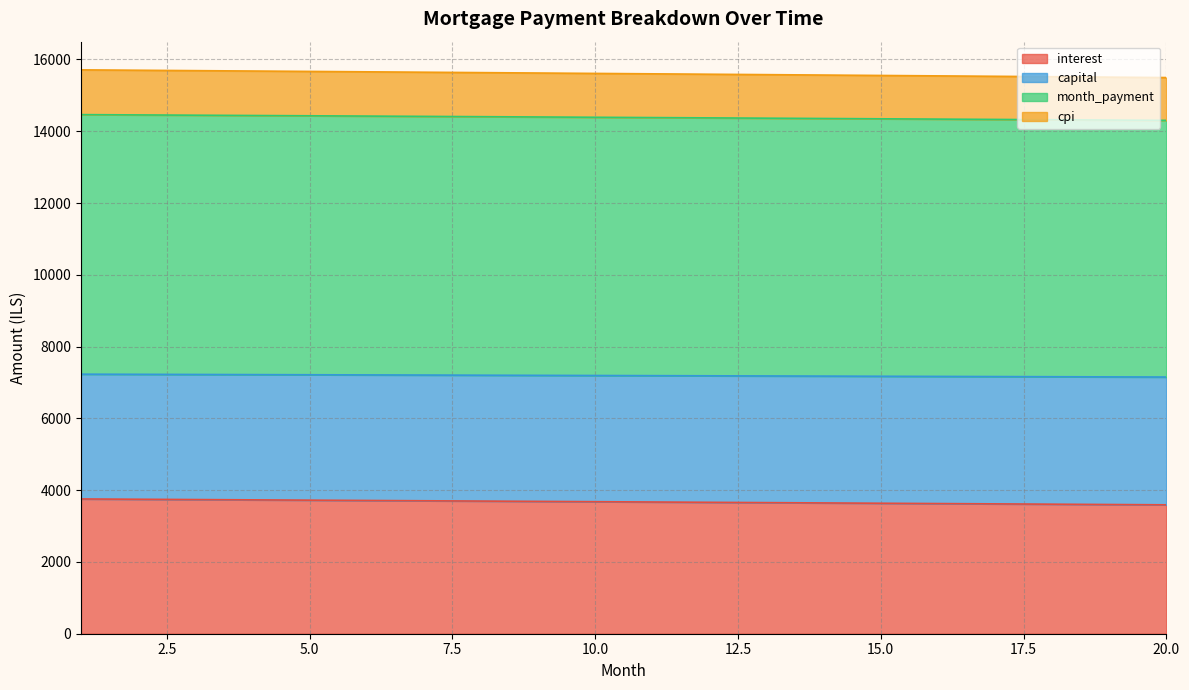

Between 19 and 1, which is larger?

1